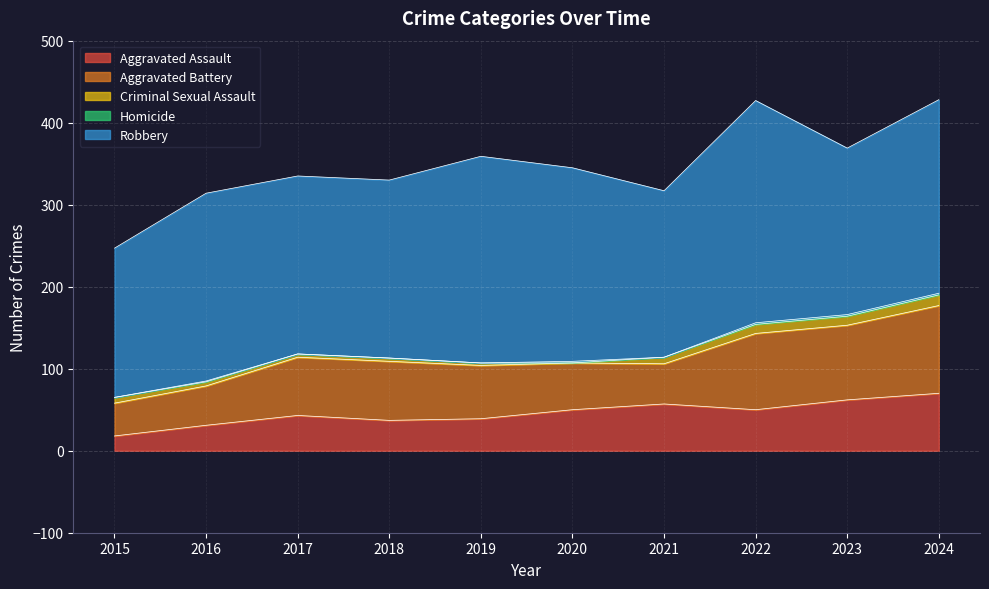

Is the value of Robbery at 2016 greater than the value of Criminal Sexual Assault at 2021?

Yes